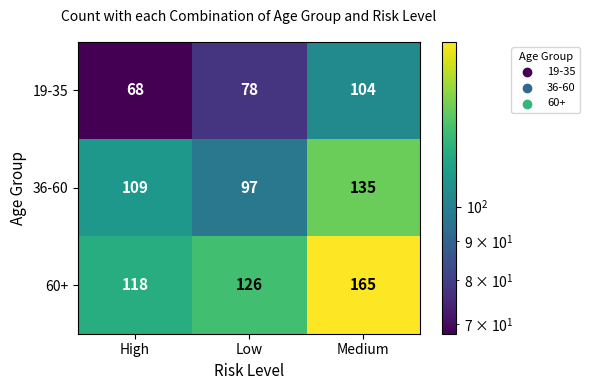

What is the minimum value shown in the chart?

68